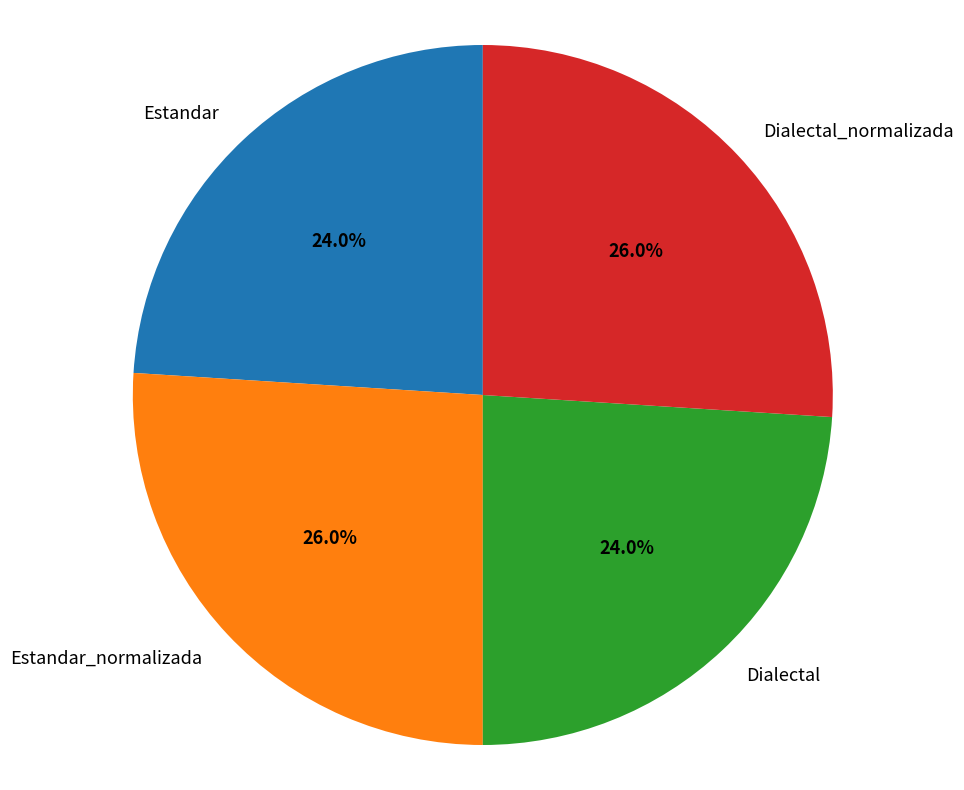

To the nearest percent, what percentage of the pie is Estandar?

24%